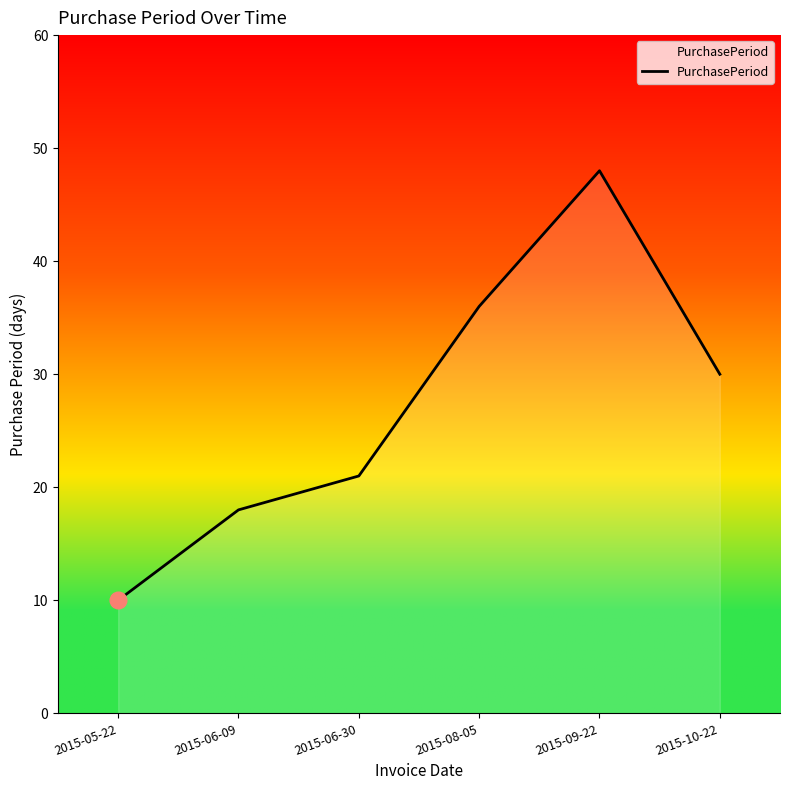

List the labels in order of value, smallest first.

2015-05-22, 2015-06-09, 2015-06-30, 2015-10-22, 2015-08-05, 2015-09-22